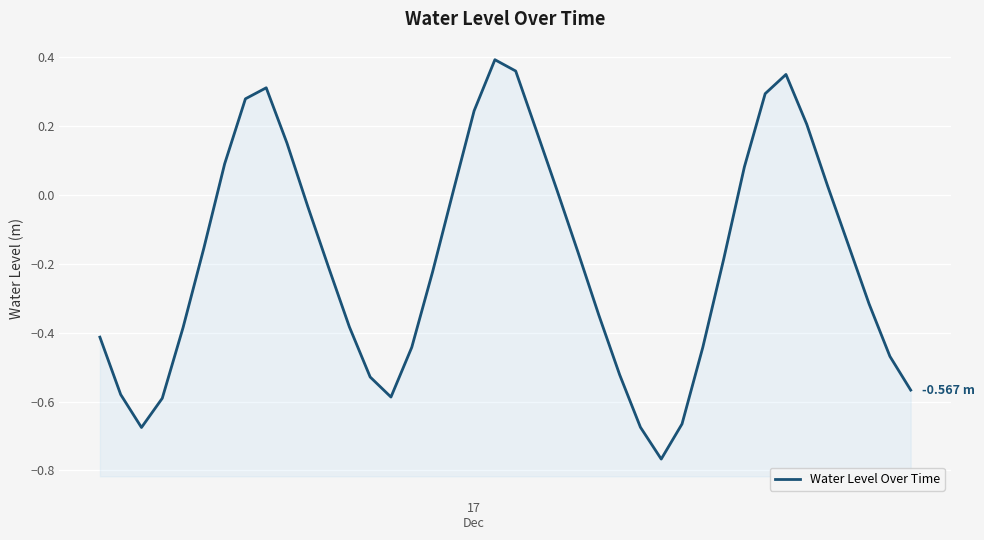

The chart shows a value of -0.3 at 5. True or false?

False